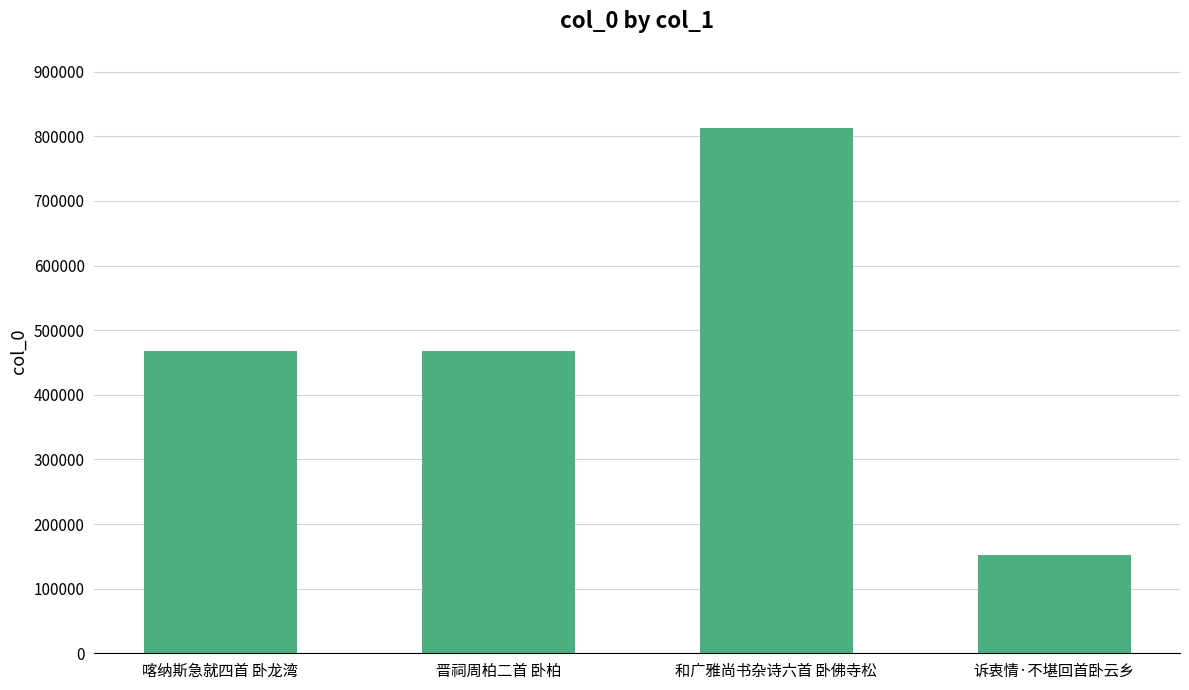

Read the value at 和广雅尚书杂诗六首 卧佛寺松, to the nearest 50.

813350